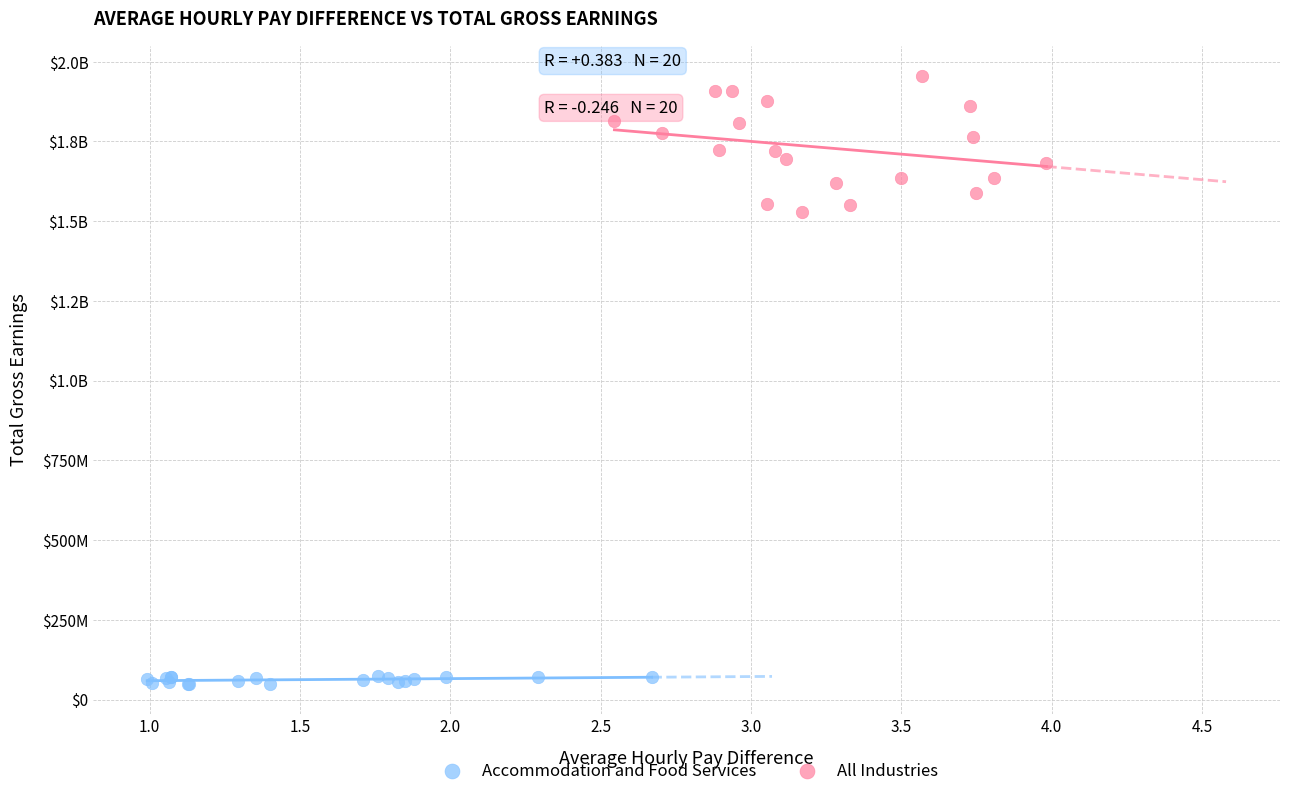

What are all the series names shown in the legend?

Accommodation and Food Services, All Industries